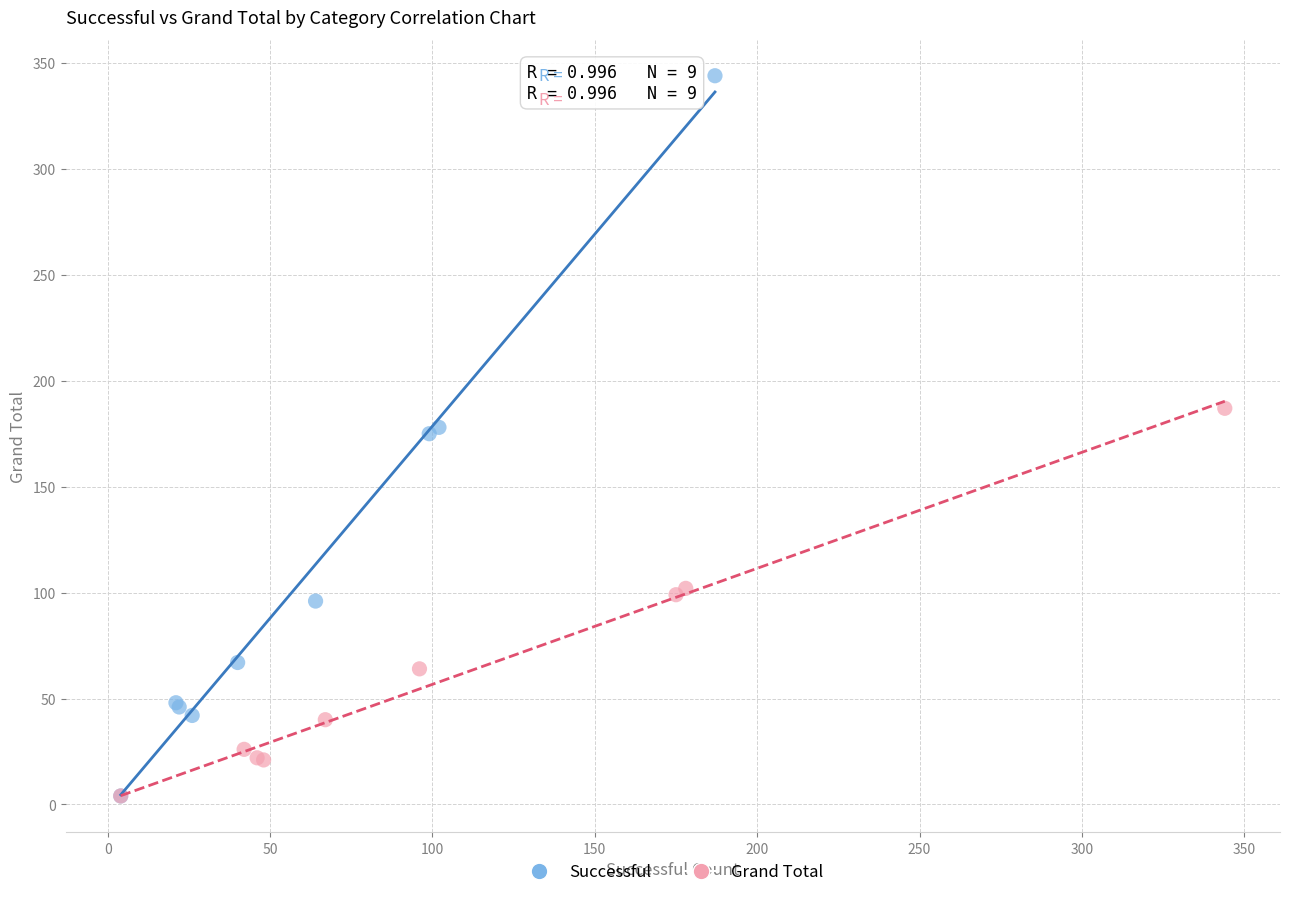

What are all the series names shown in the legend?

Successful, Grand Total